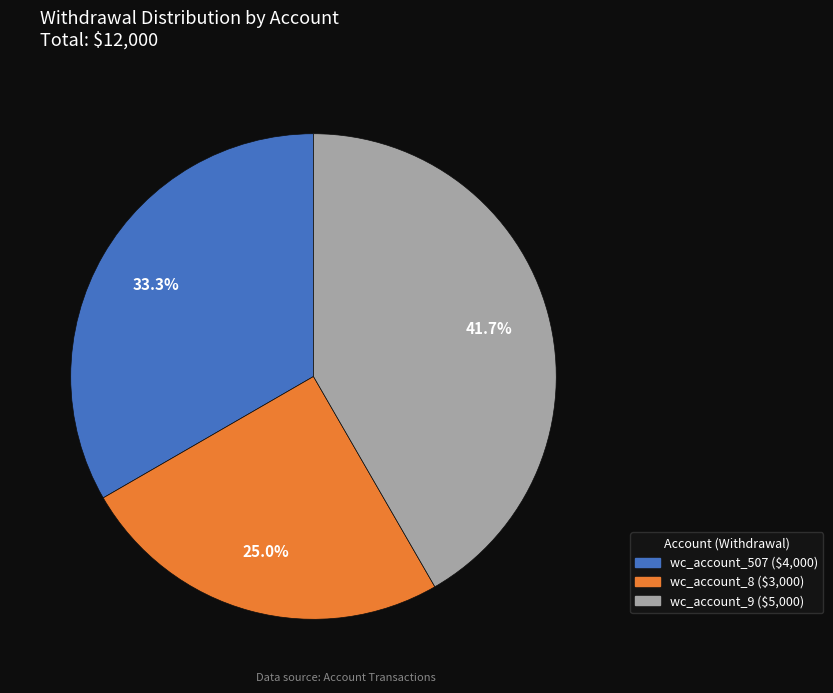

How much of the chart is everything except wc_account_507?

66.7%